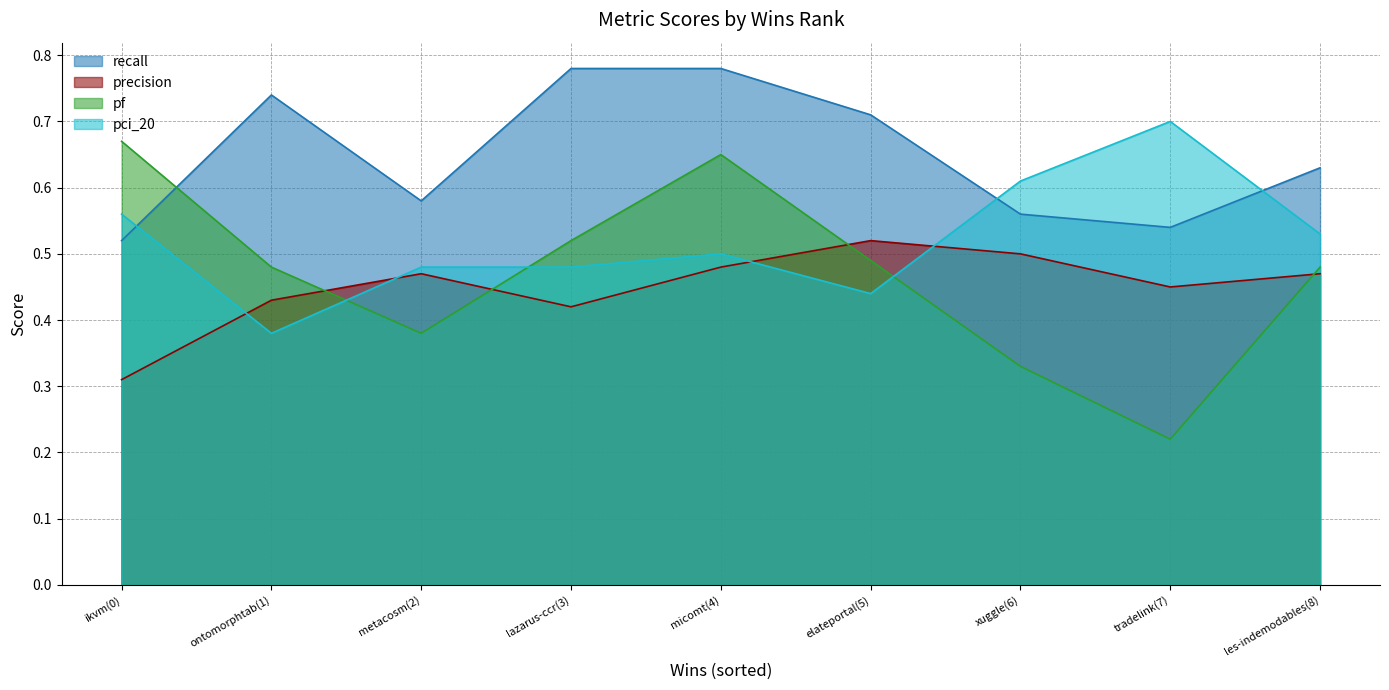

Reading left to right, what are all the values shown in this chart?

recall: 0.5	0.7	0.6	0.8	0.8	0.7	0.6	0.5	0.6
precision: 0.3	0.4	0.5	0.4	0.5	0.5	0.5	0.5	0.5
pf: 0.7	0.5	0.4	0.5	0.7	0.5	0.3	0.2	0.5
pci_20: 0.6	0.4	0.5	0.5	0.5	0.4	0.6	0.7	0.5